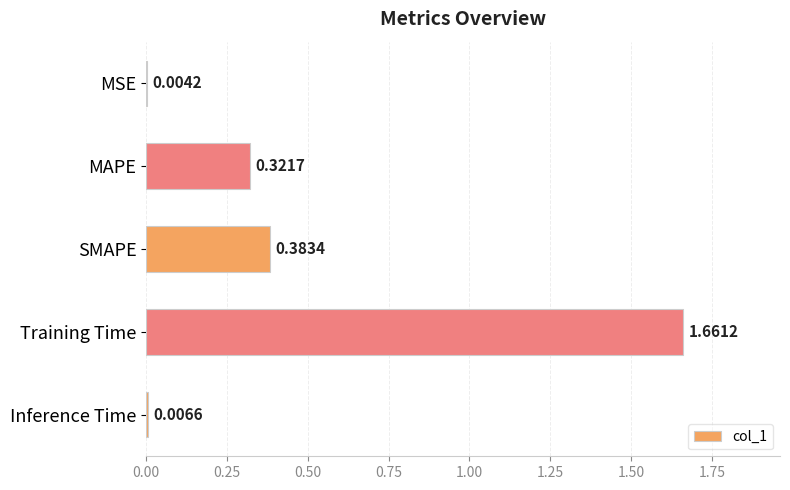

What is the sum of all values?

2.4